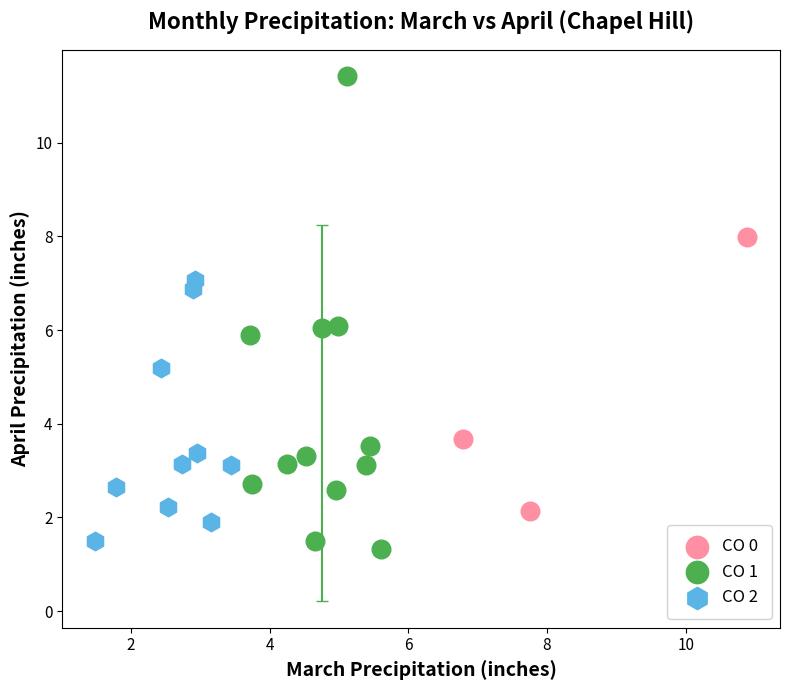

Which series reaches the minimum Y coordinate?

CO 1